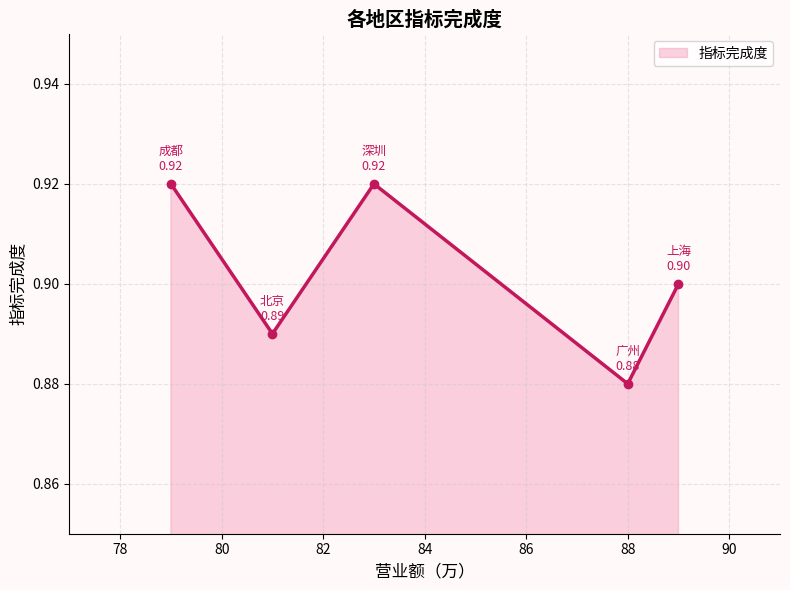

How many points are lower than both their immediate neighbors (excluding endpoints)?

2